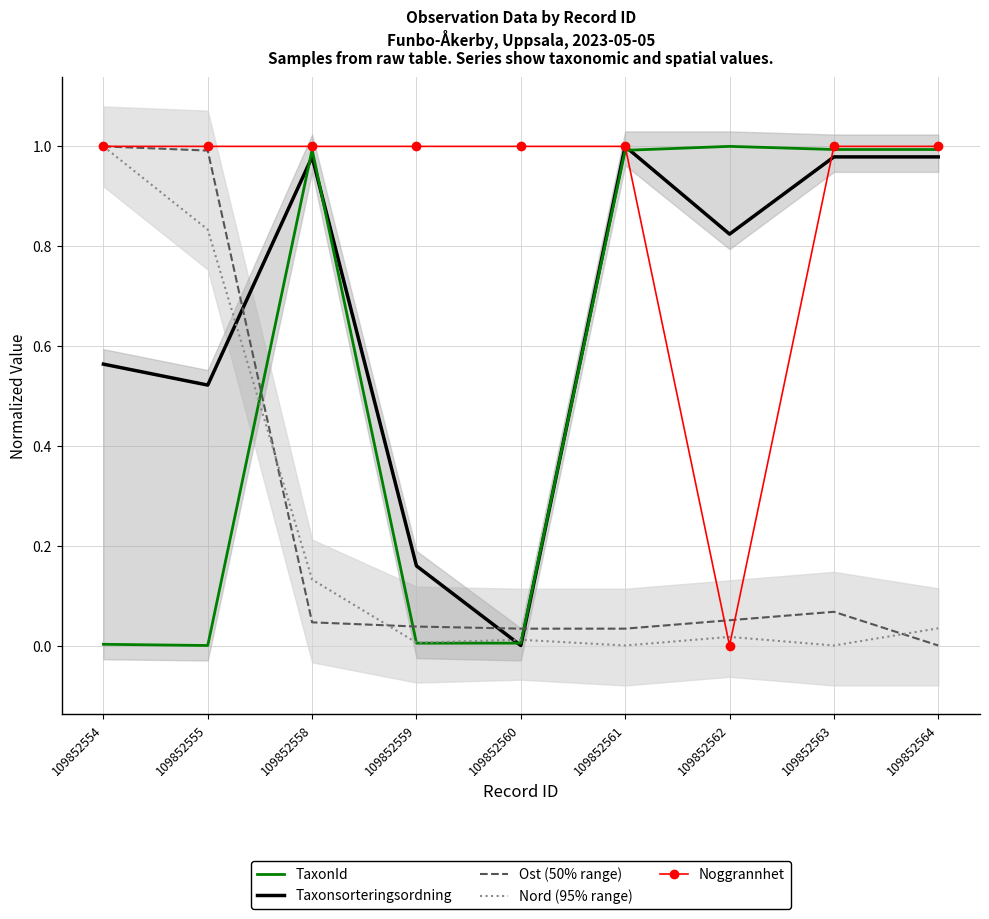

Reading left to right, list all the values displayed in this chart.

Taxonsorteringsordning: 0.6	0.5	1.0	0.2	0.0	1.0	0.8	1.0	1.0
TaxonId: 0.0	0.0	1.0	0.0	0.0	1.0	1.0	1.0	1.0
Ost: 1.0	1.0	0.0	0.0	0.0	0.0	0.1	0.1	0.0
Nord: 1.0	0.8	0.1	0.0	0.0	0.0	0.0	0.0	0.0
Noggrannhet: 1.0	1.0	1.0	1.0	1.0	1.0	0.0	1.0	1.0